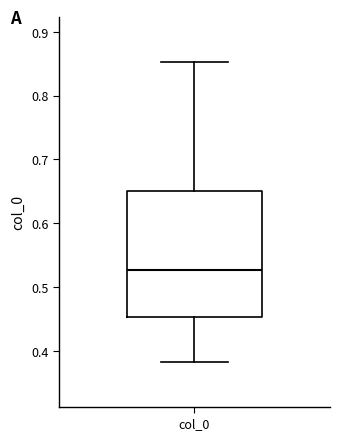

Where does the median line of the box for col_0 sit on the y-axis? The values are not printed on the chart, so give them approximately, as read against the axis.

0.53